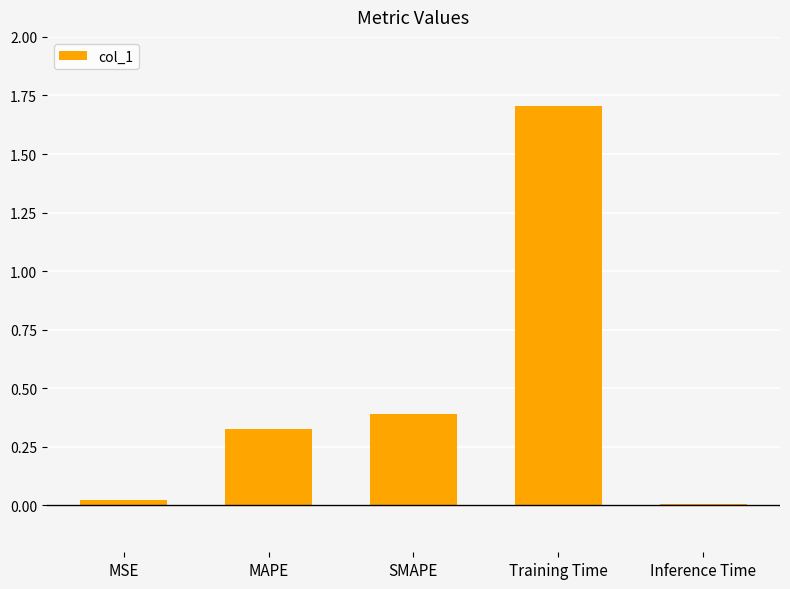

Which category has the highest value across all series?

Training Time